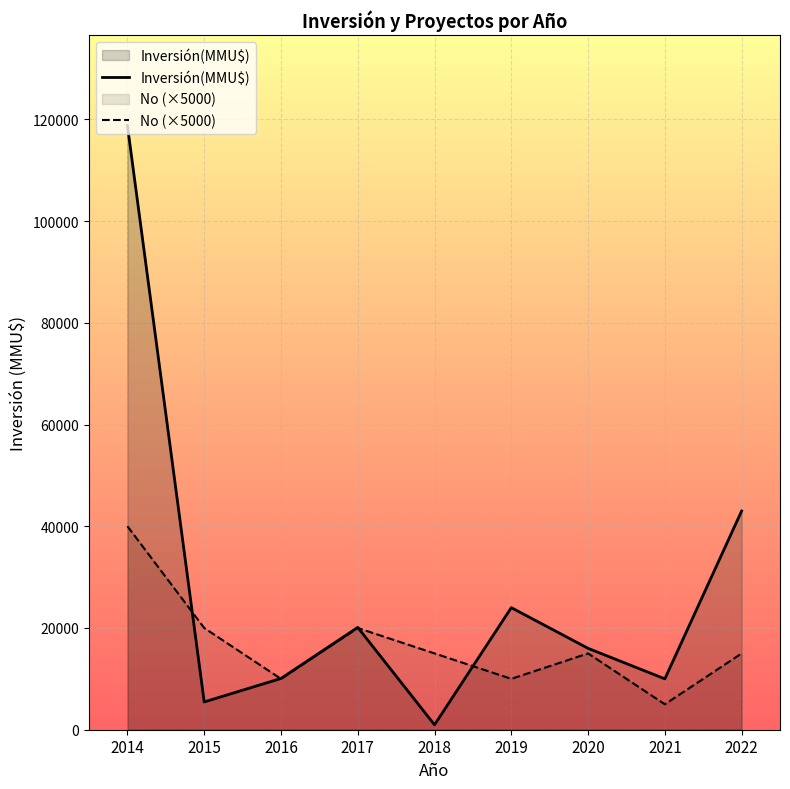

What is the value of the No (×5000) point at the 7th from the left?

15000